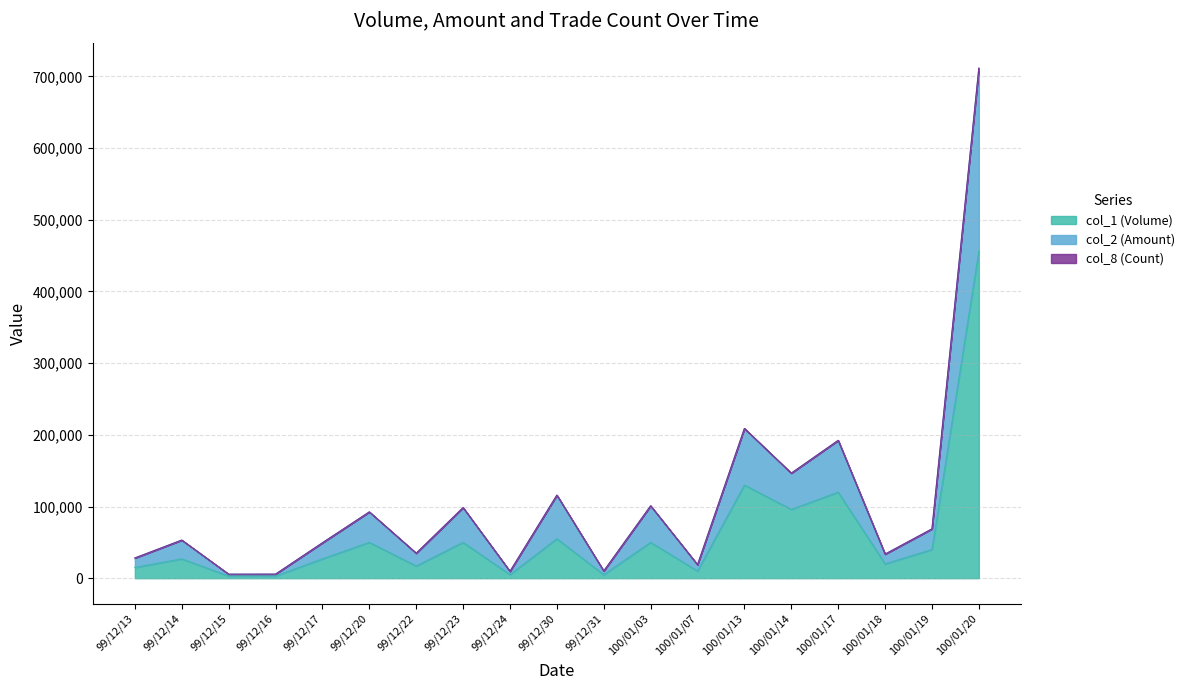

Between 99/12/30 and 99/12/24, which is larger?

99/12/30